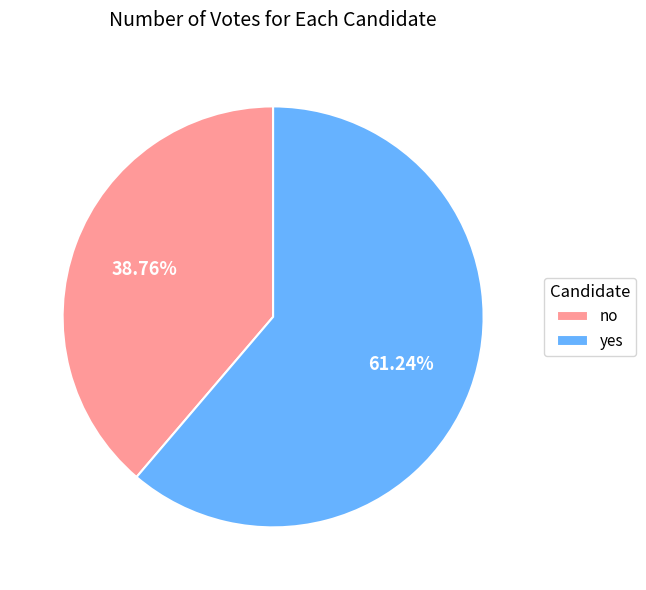

Between no and yes, which is larger?

yes